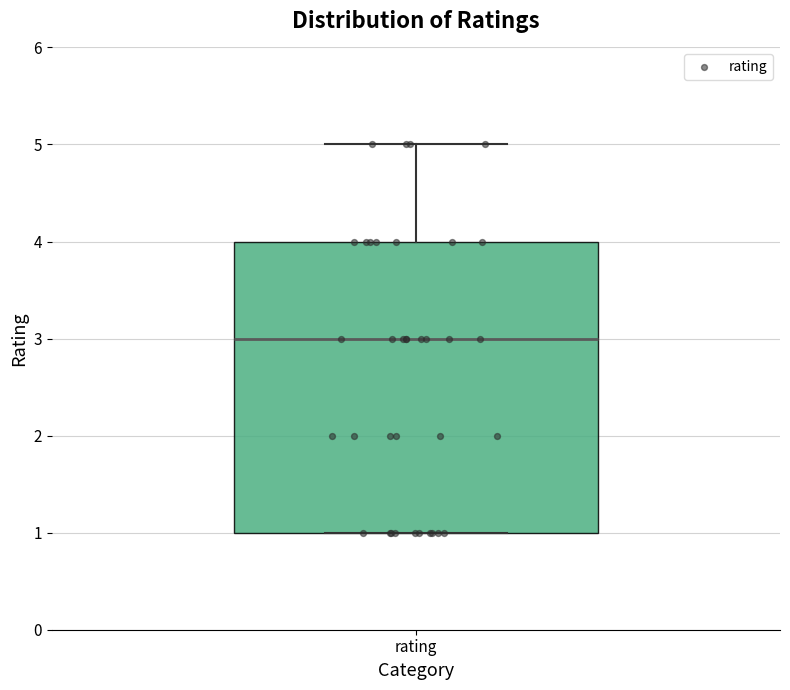

Read this box plot against the y-axis: the position of the median line, the range covered by the box, and the ends of both whiskers. The values are not printed on the chart, so give them approximately, as read against the axis.

median 3, box 1 to 4, whiskers 1 to 5